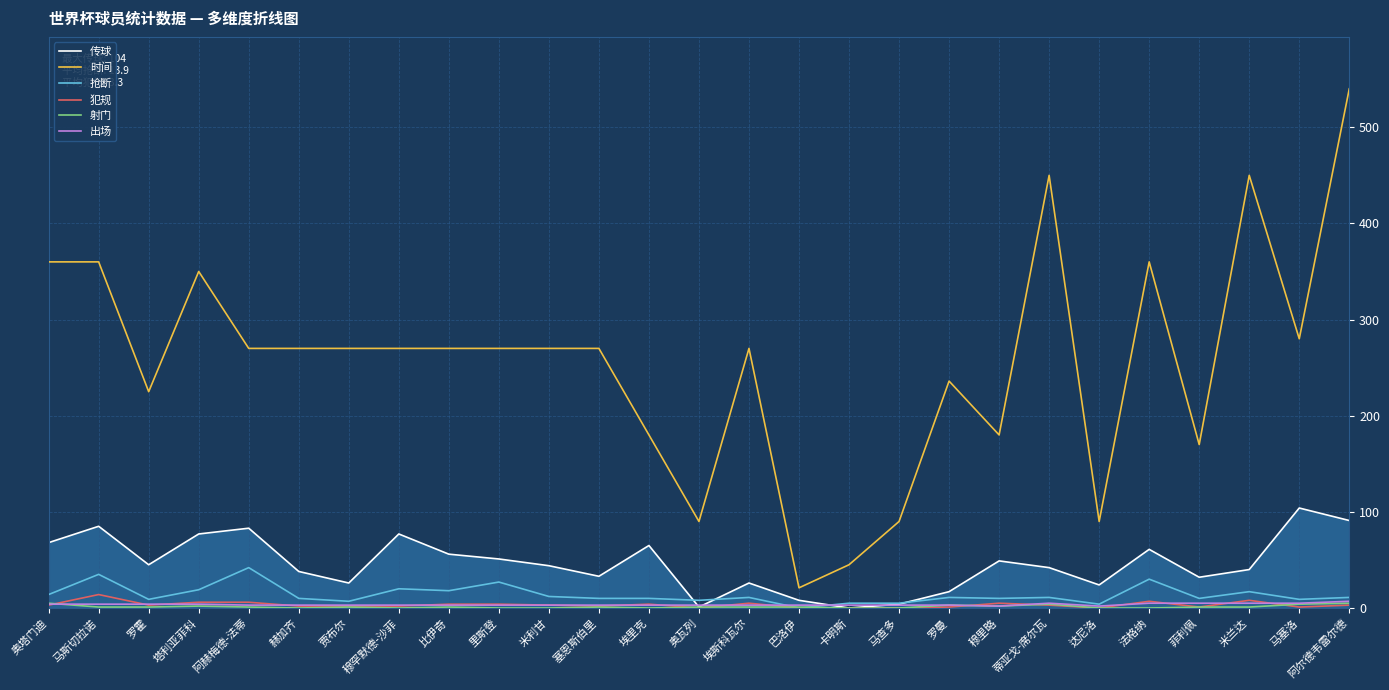

Is it true that 传球 equals 51 at 里斯登?

True